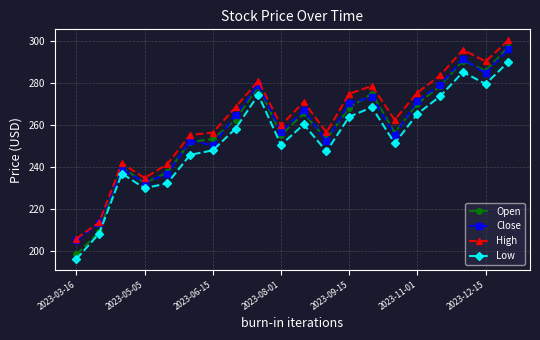

What is the value of the High point at the 5th from the left?

241.3